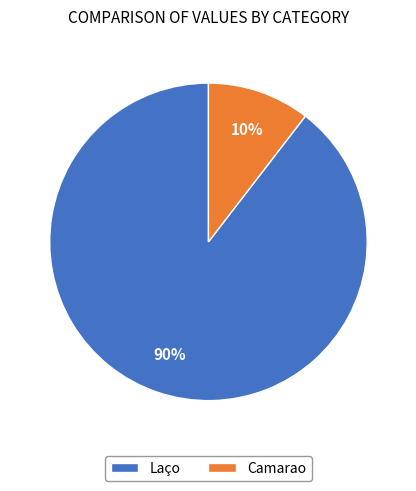

What percentage is the Camarao slice, to the nearest percent?

10%